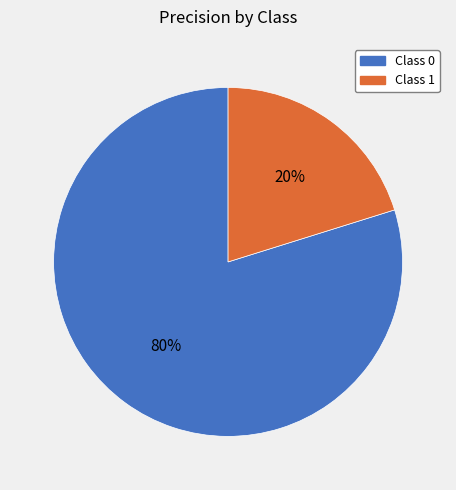

To the nearest percent, what is the average slice percentage?

50%